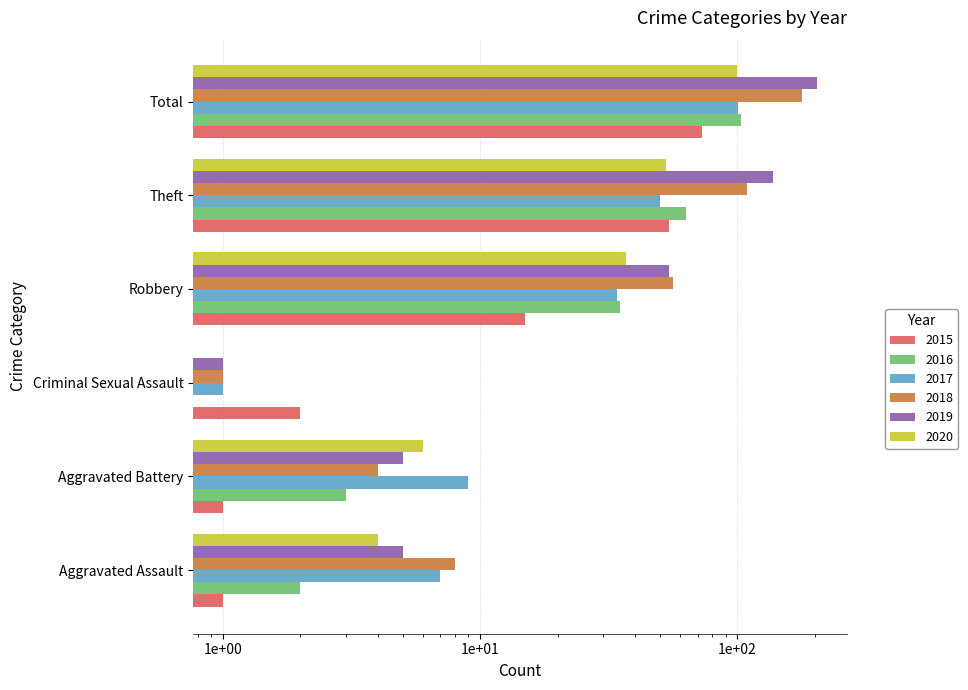

How many bars are there in total?

36